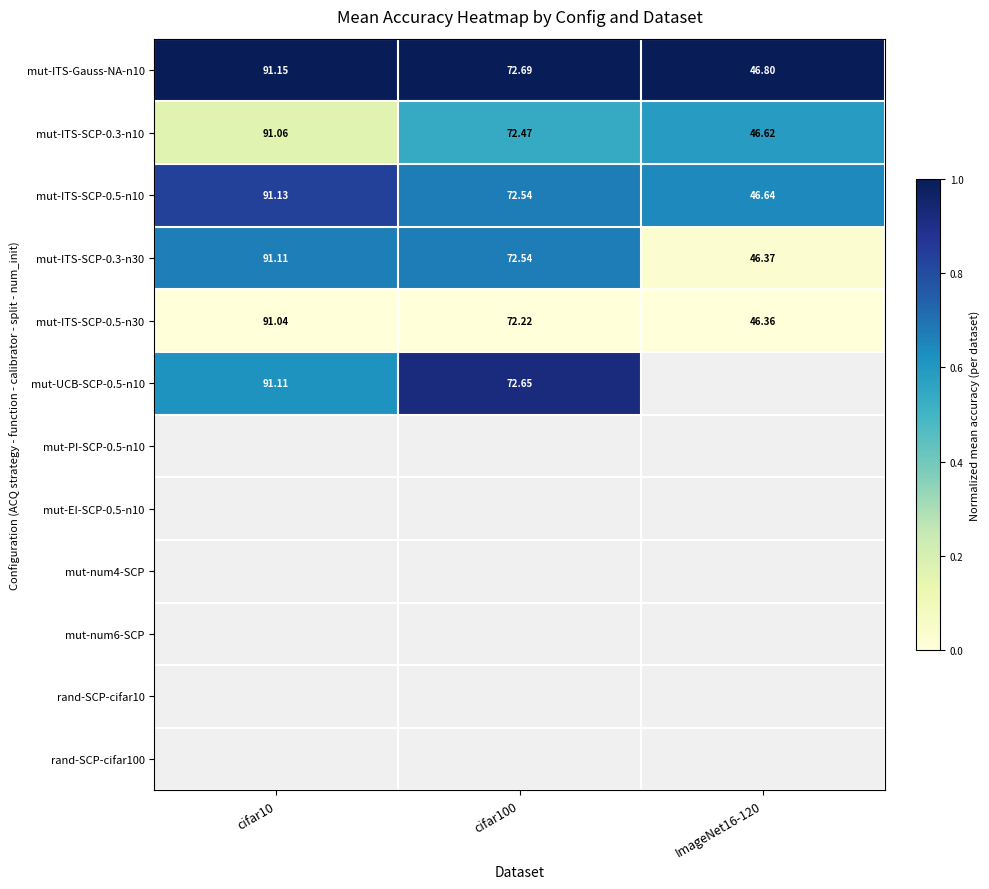

Which series has the largest range (max minus min)?

mut-ITS-SCP-0.3-n30